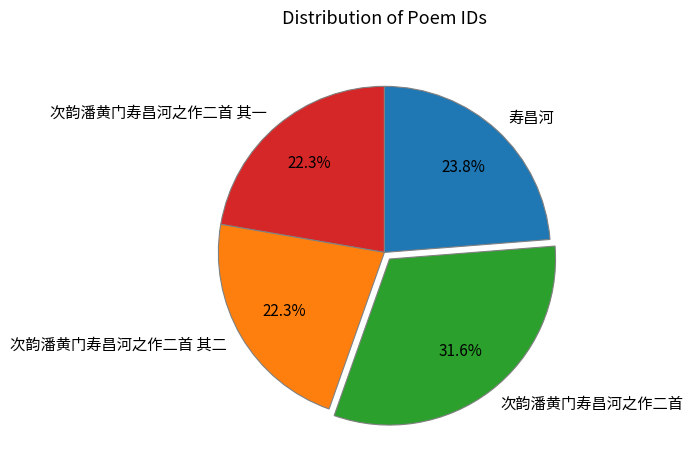

What is the largest slice in the pie chart?

次韵潘黄门寿昌河之作二首